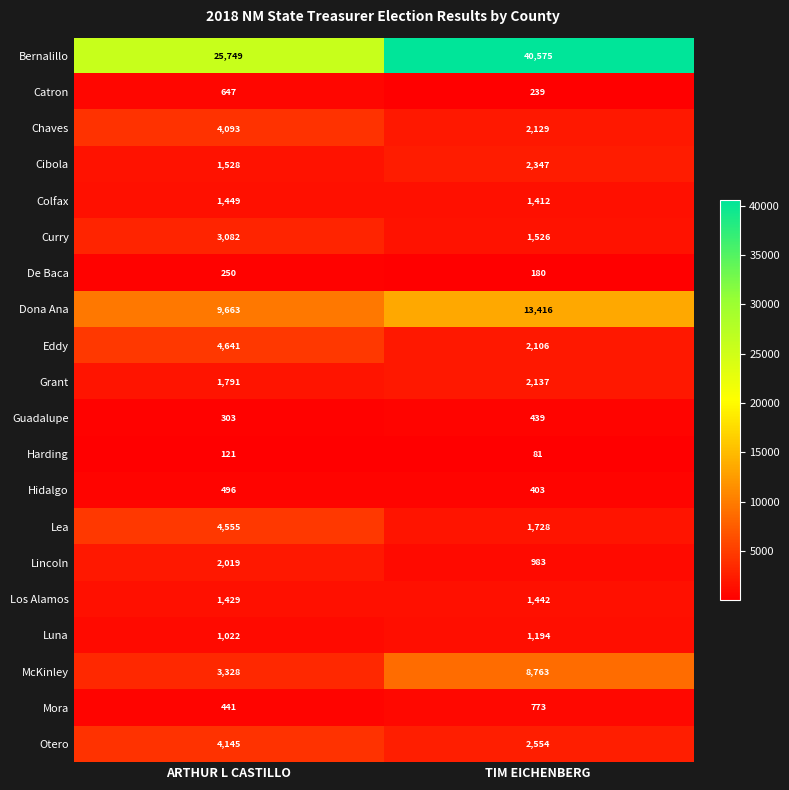

At which category does the chart reach its peak across all series?

TIM EICHENBERG